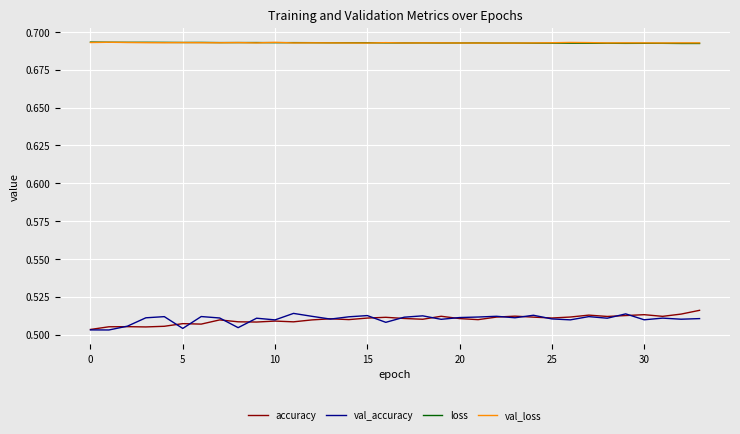

True or false: accuracy and loss intersect in this chart.

False